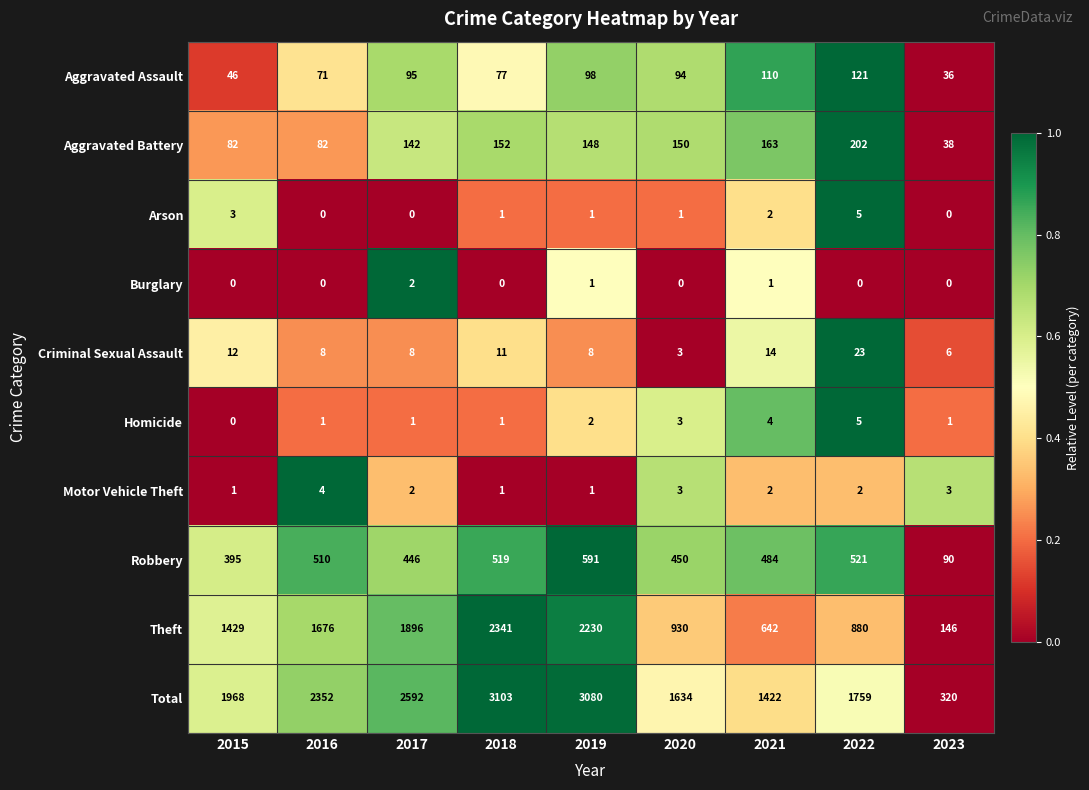

What is the average value of the Aggravated Battery series?

129